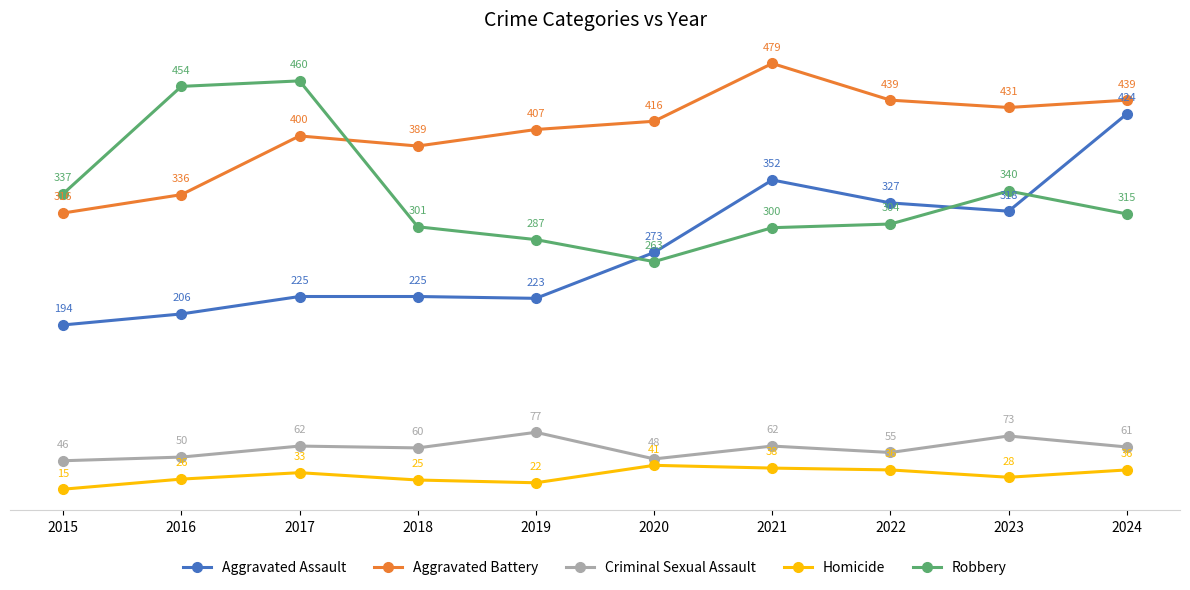

Where is the first local maximum for Homicide?

2017